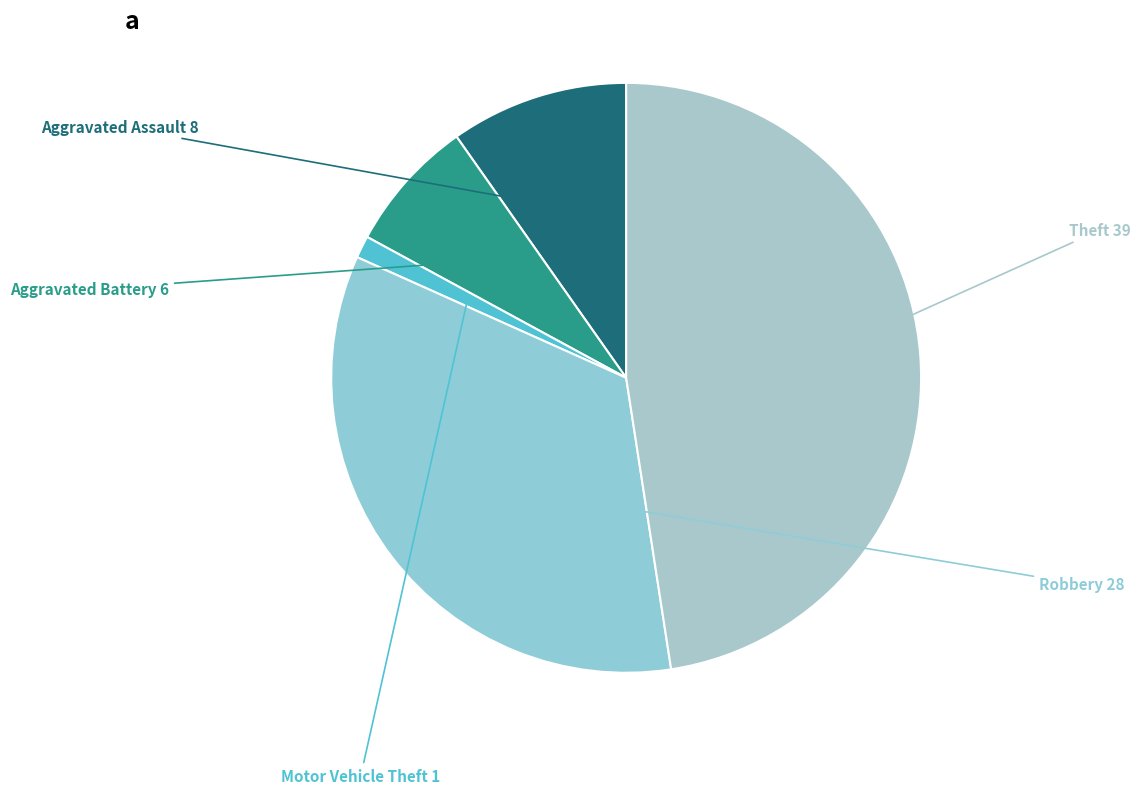

The Aggravated Assault slice represents 10% of the pie. True or false?

True